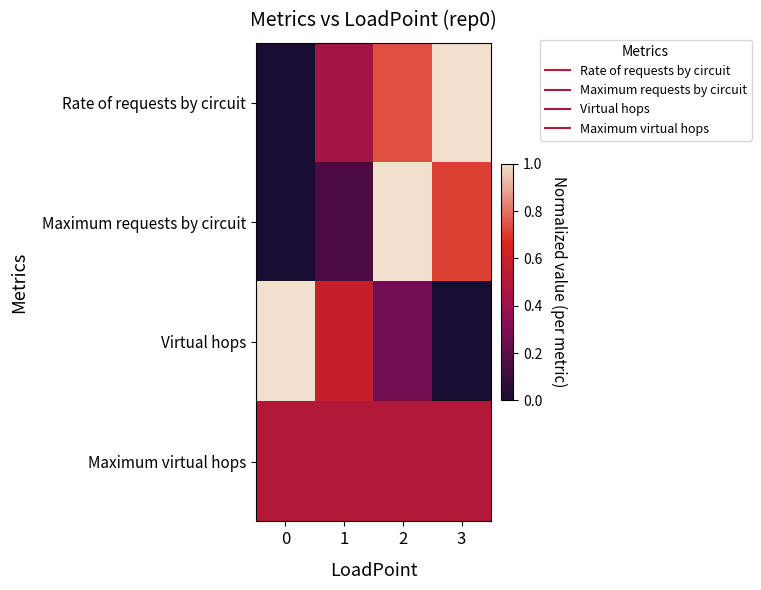

Reading right to left, list all the values displayed in this chart.

Rate of requests by circuit: 3=1.0	2=0.7	1=0.4	0=0.0
Maximum requests by circuit: 3=0.7	2=1.0	1=0.1	0=0.0
Virtual hops: 3=0.0	2=0.3	1=0.6	0=1.0
Maximum virtual hops: 3=0.5	2=0.5	1=0.5	0=0.5